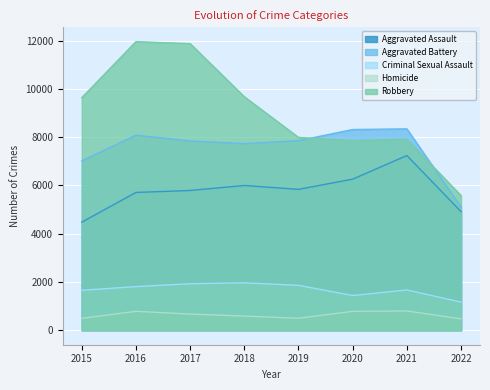

At which label does Homicide first exceed 672?

2016